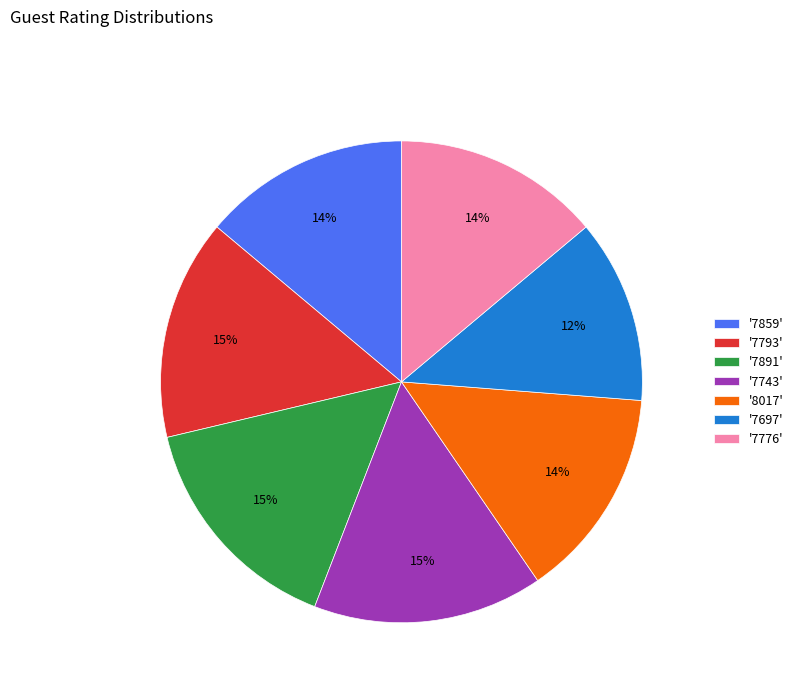

Is the sum of '7891' and '7776' greater than half?

No